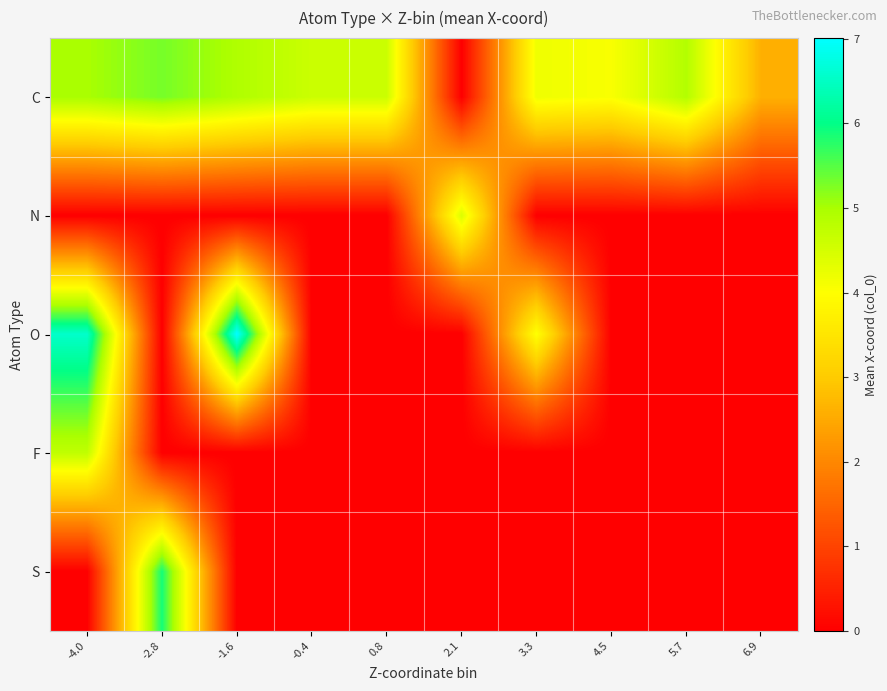

Which series has the widest spread of values?

O